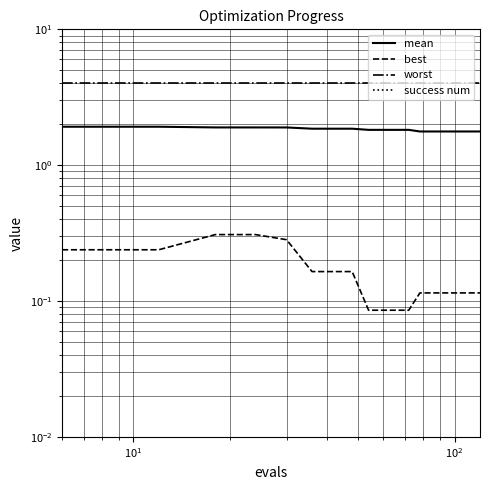

Does the chart have visible grid lines?

Yes